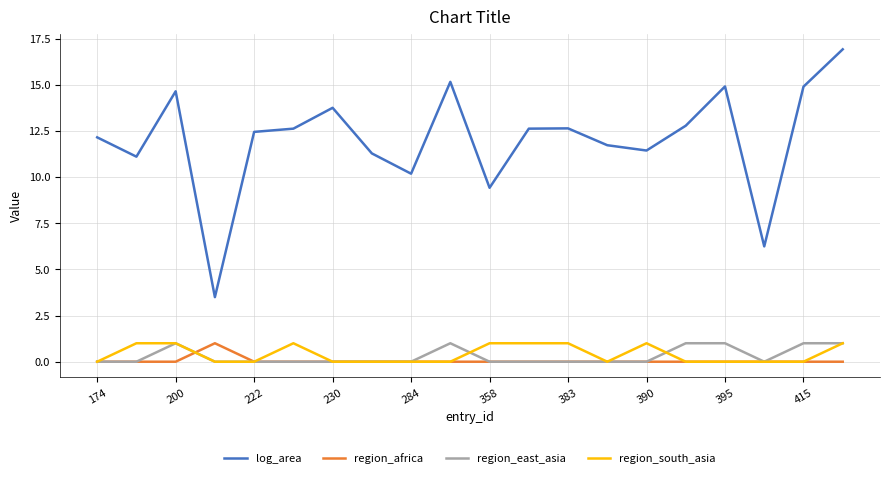

Reading right to left, transcribe all the data shown in this chart.

log_area: 16.9	14.9	6.2	14.9	12.8	11.4	11.7	12.6	12.6	9.4	15.2	10.2	11.3	13.7	12.6	12.4	3.5	14.6	11.1	12.1
region_africa: 0.0	0.0	0.0	0.0	0.0	0.0	0.0	0.0	0.0	0.0	0.0	0.0	0.0	0.0	0.0	0.0	1.0	0.0	0.0	0.0
region_east_asia: 1.0	1.0	0.0	1.0	1.0	0.0	0.0	0.0	0.0	0.0	1.0	0.0	0.0	0.0	0.0	0.0	0.0	1.0	0.0	0.0
region_south_asia: 1.0	0.0	0.0	0.0	0.0	1.0	0.0	1.0	1.0	1.0	0.0	0.0	0.0	0.0	1.0	0.0	0.0	1.0	1.0	0.0